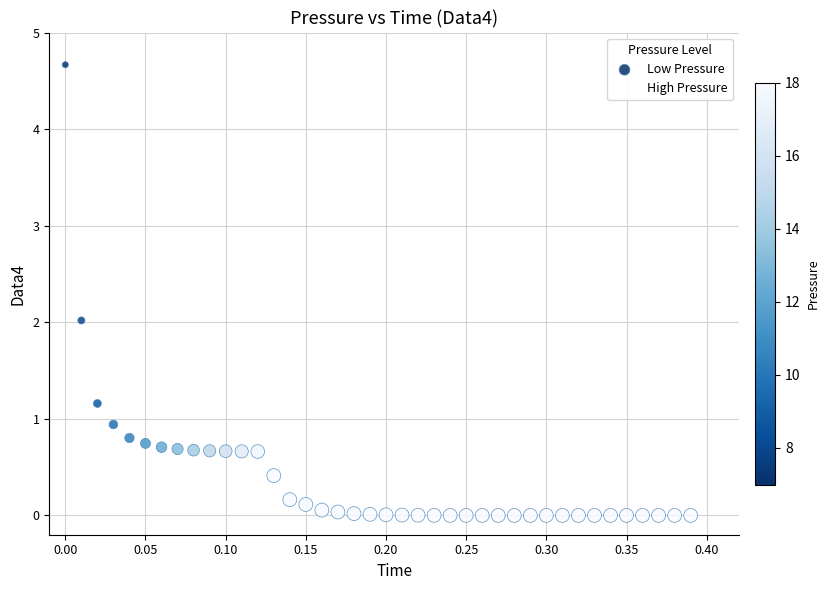

What is the range of Y values (max minus min)?

4.7